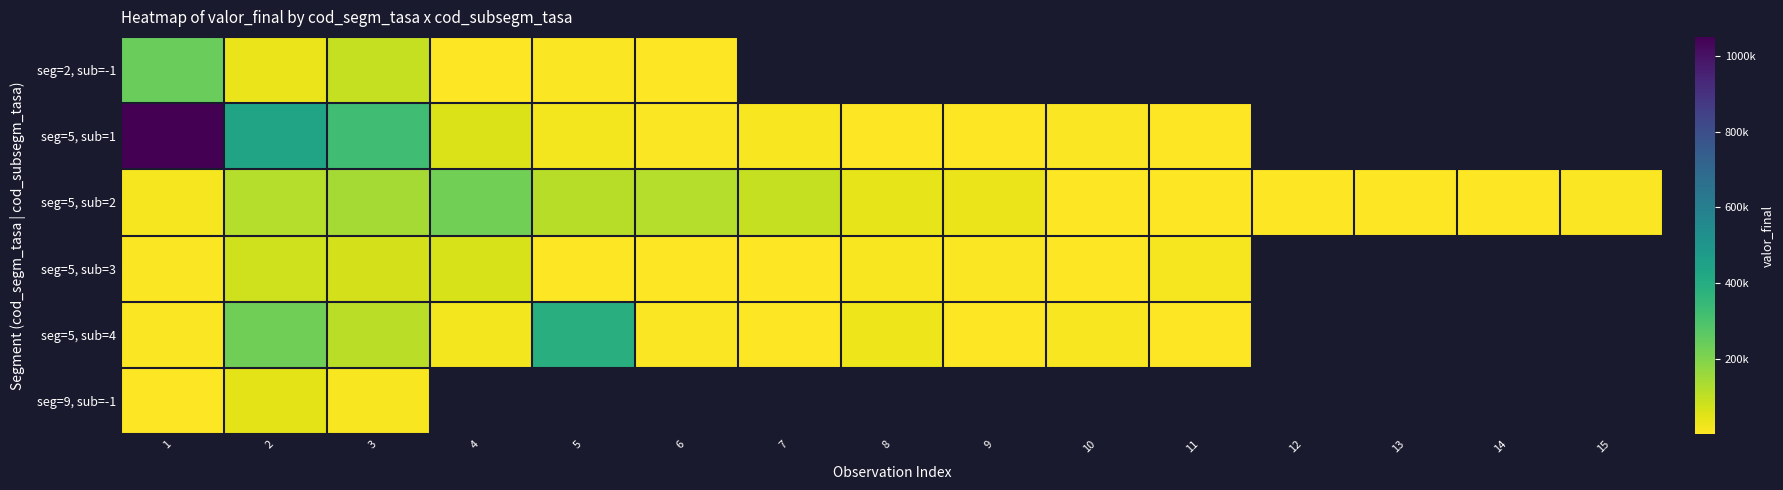

Where is seg=5, sub=2 nearest to the value 112621?

5